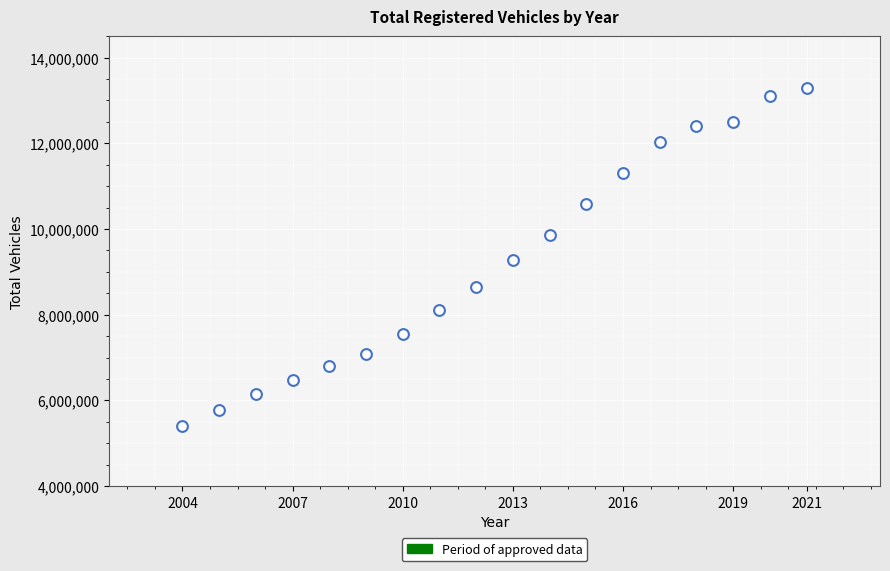

What is the range of X values (max minus min)?

17